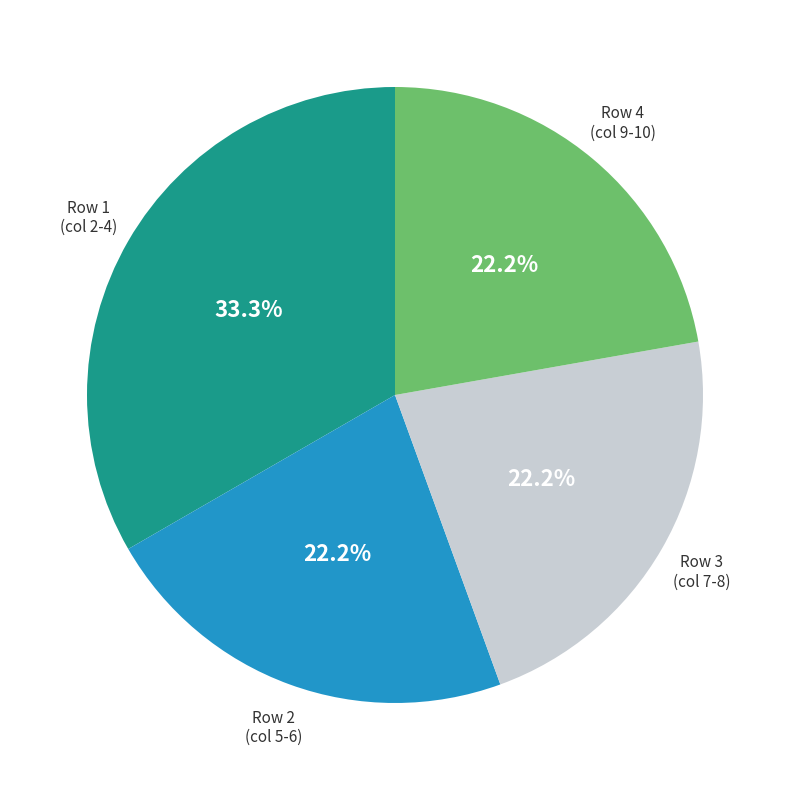

Is there any slice that represents more than half of the pie?

No